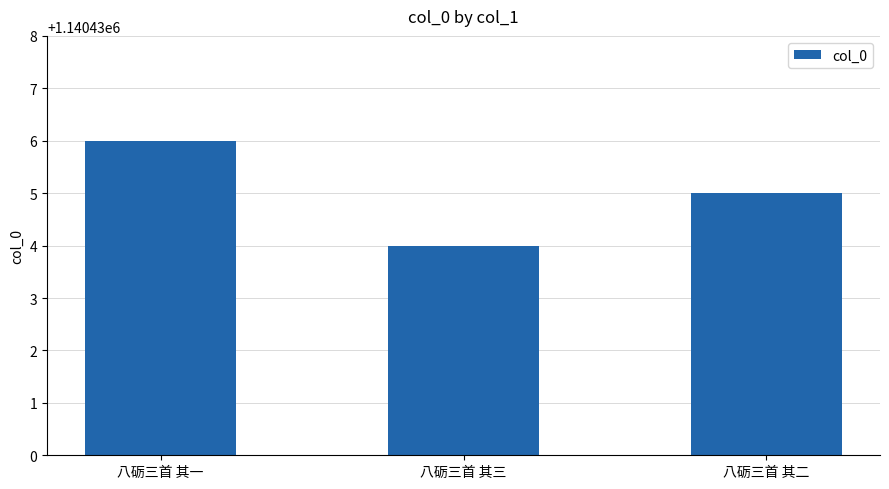

Approximately how many times larger is the value at 八砺三首 其三 compared to 八砺三首 其一?

1.0